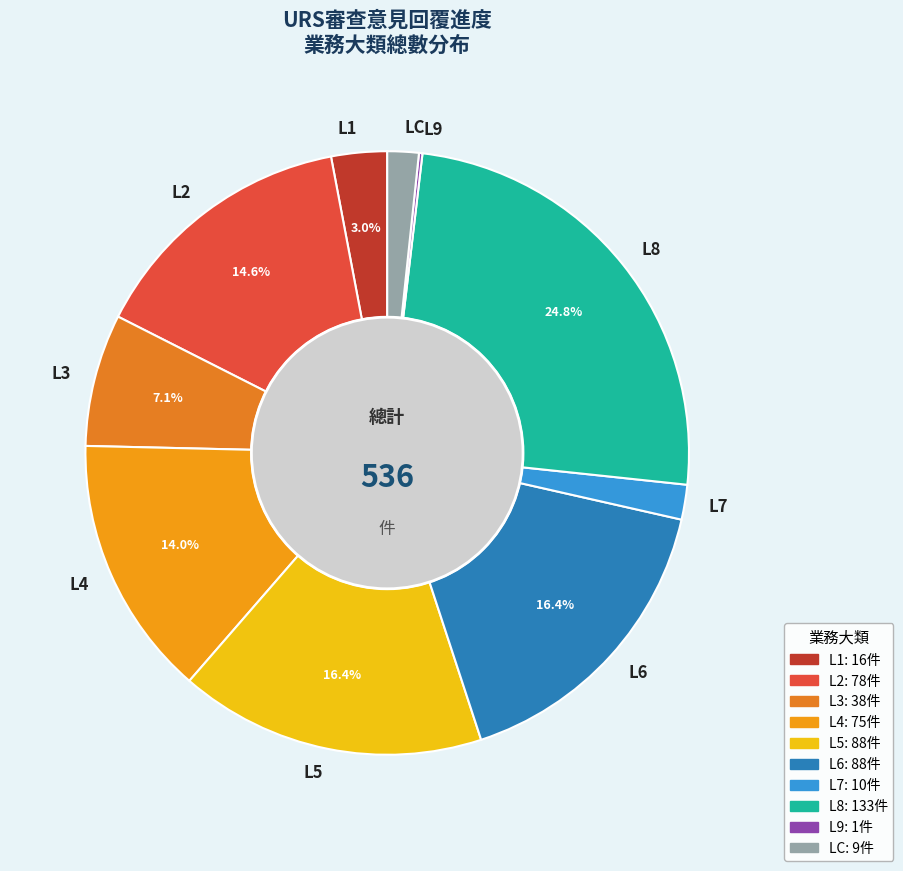

Is there a majority slice in this chart?

No